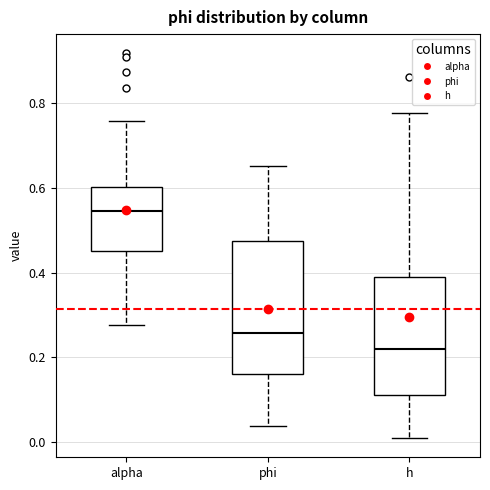

Where is the lower edge of the box for alpha on the y-axis? The values are not printed on the chart, so give them approximately, as read against the axis.

0.46